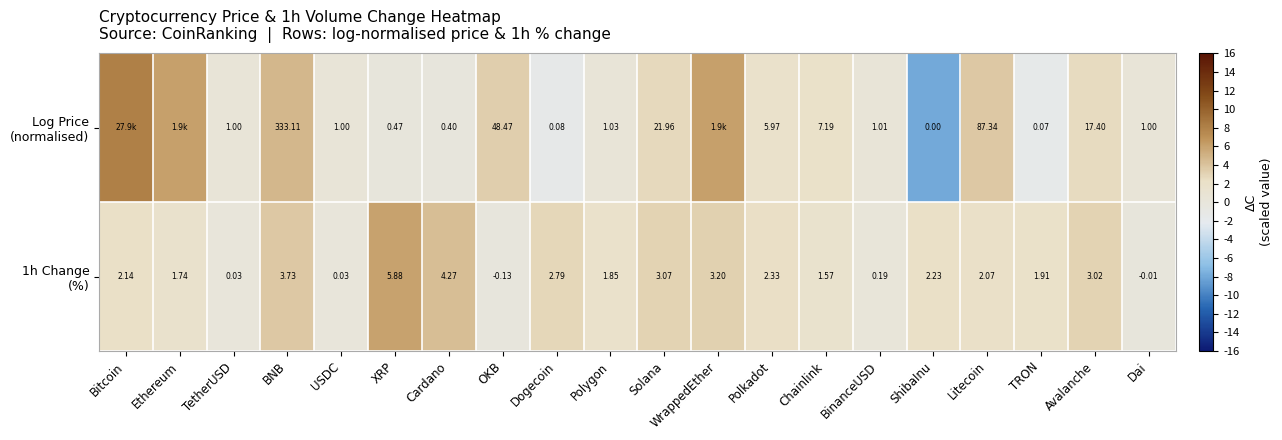

At BinanceUSD, list the series in order from largest to smallest.

Log Price (normalised), 1h Change (%)